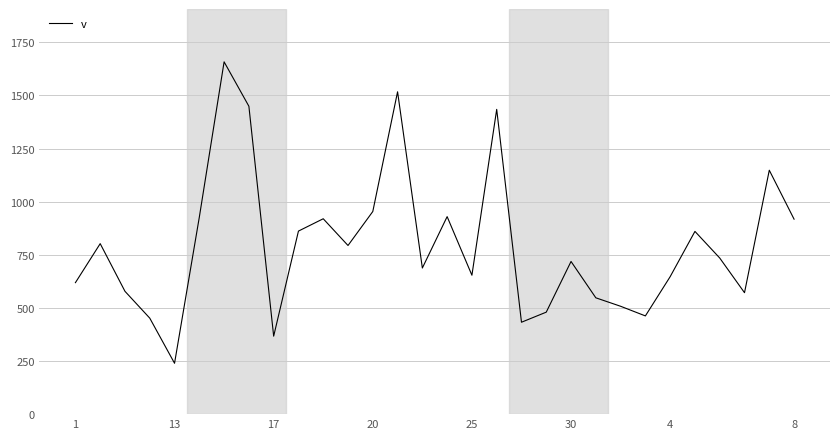

What is the smallest value displayed?

239.4